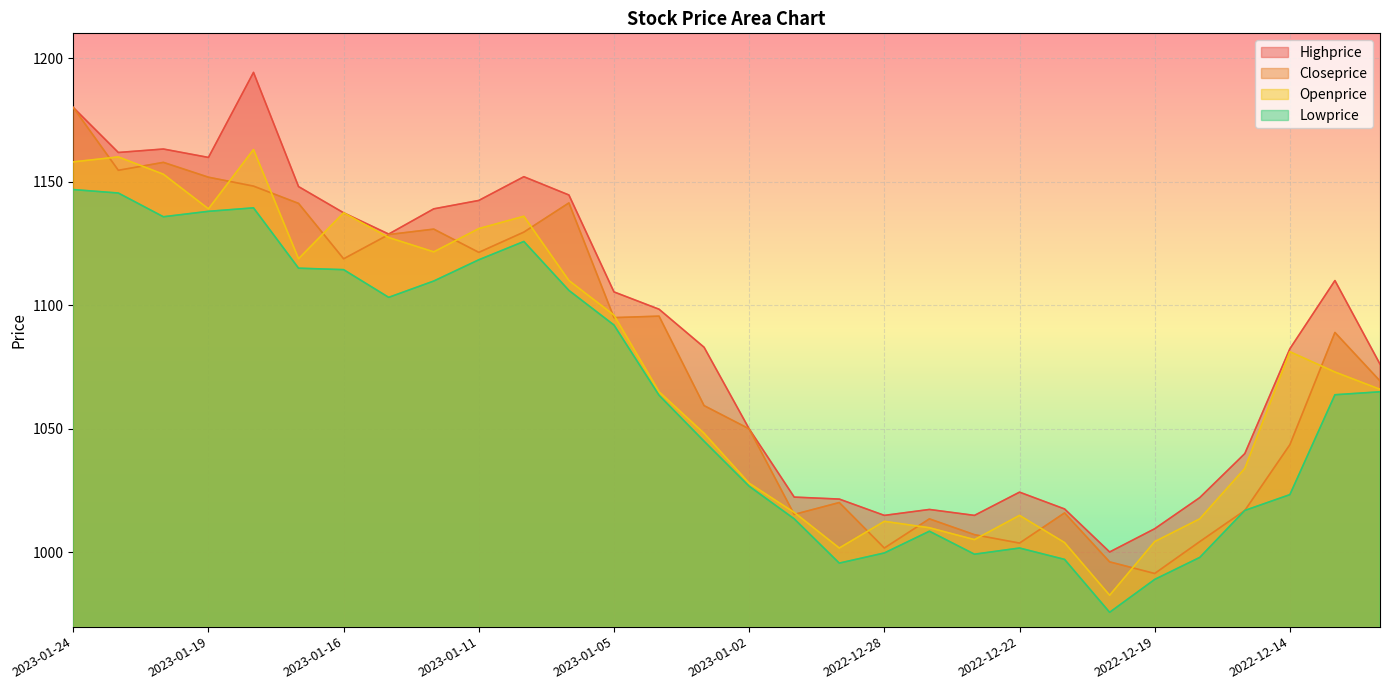

What position from the left is 2022-12-22?

22